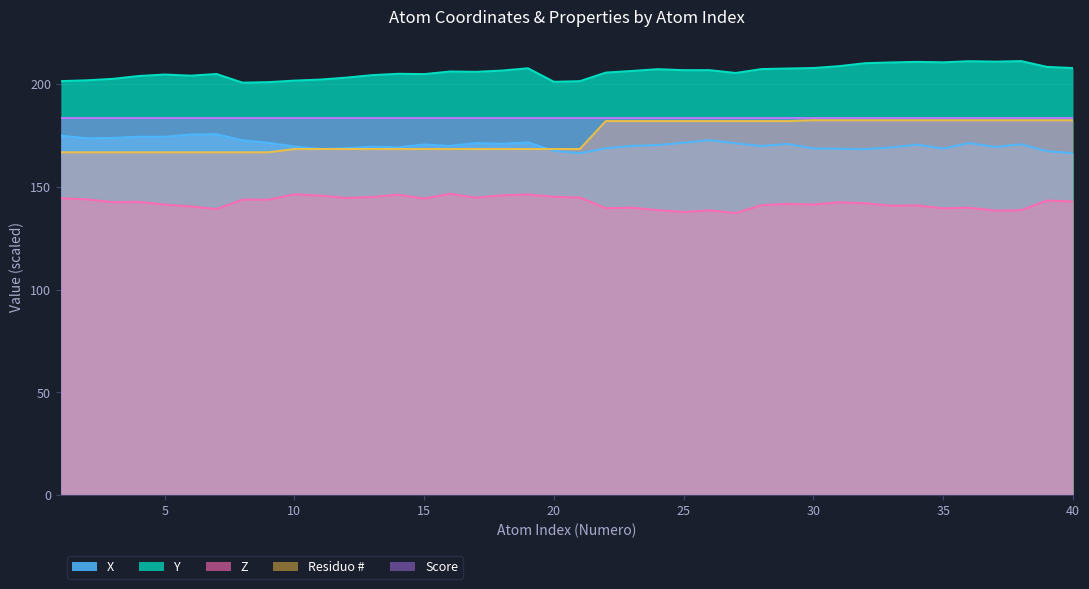

Is it true that Y equals 204.1 at 6?

True